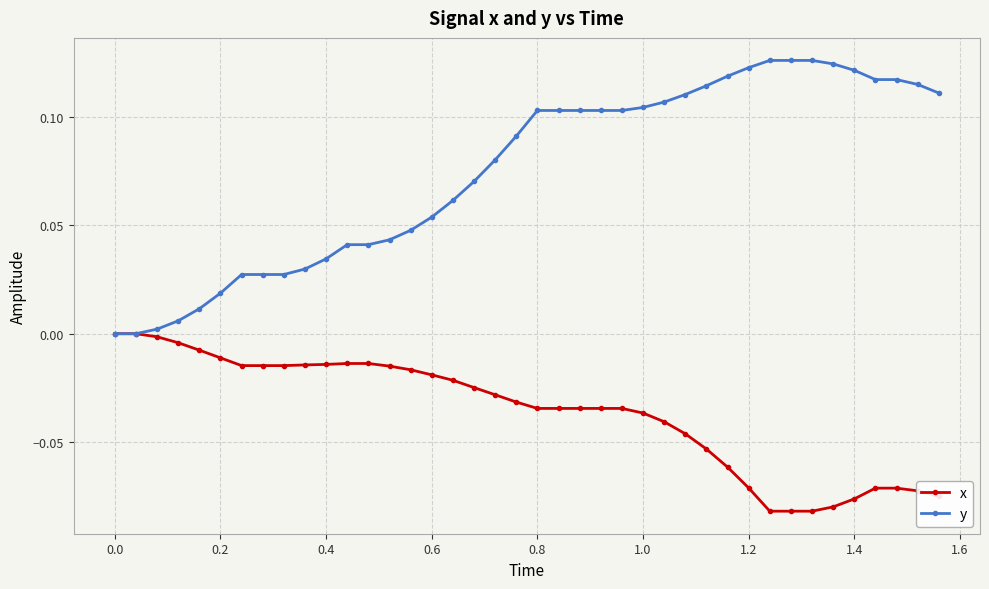

How many lines are shown in the chart?

2